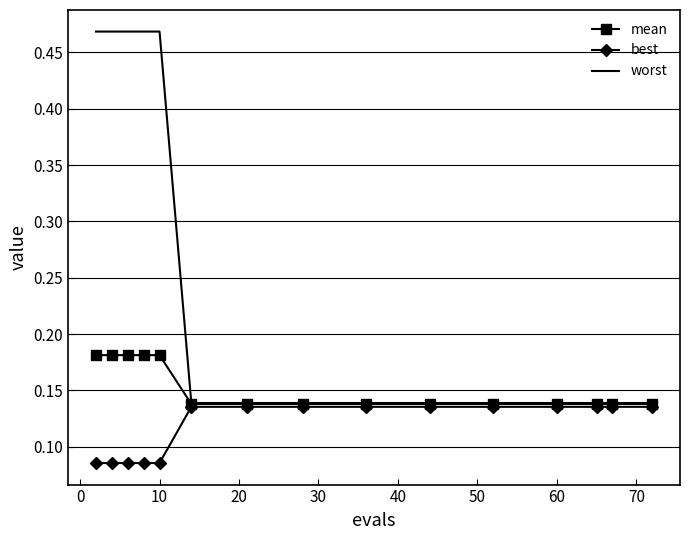

Which series has the largest total across all categories?

worst